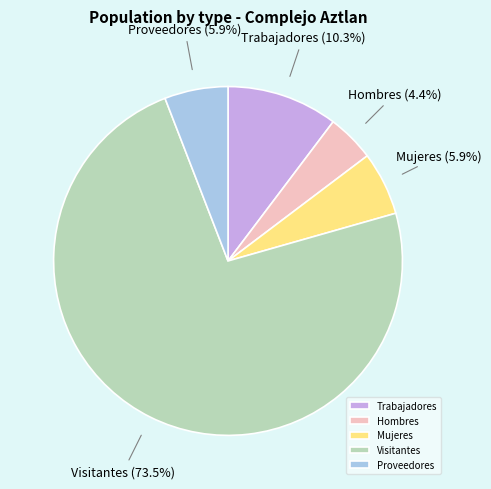

Between Hombres and Mujeres, which is larger?

Mujeres